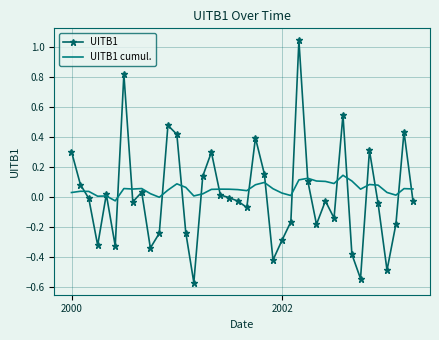

Rank the series by their maximum value, from lowest to highest.

UITB1 cumul., UITB1